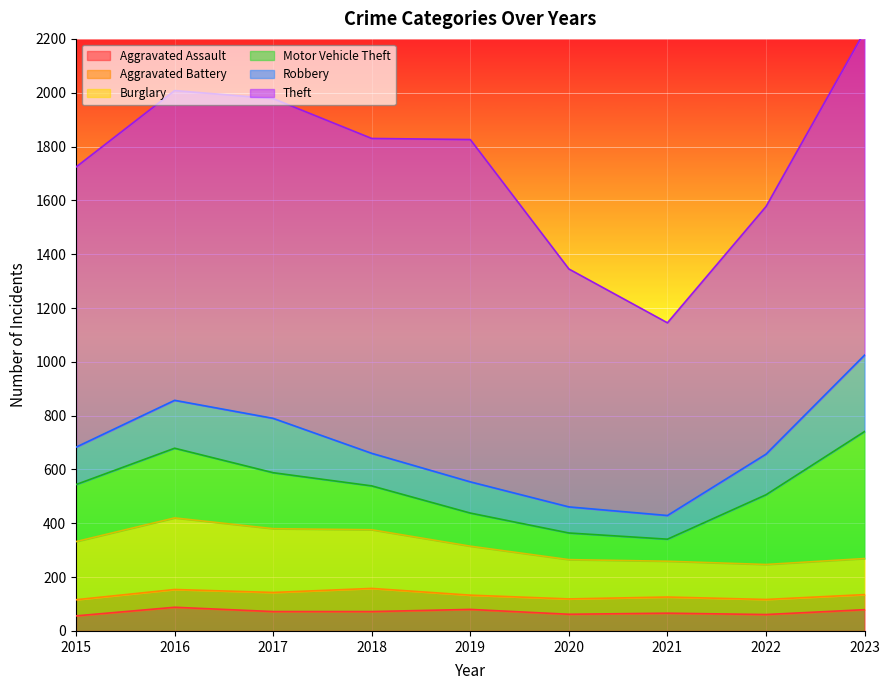

How many interior local valleys does the Burglary series have?

1